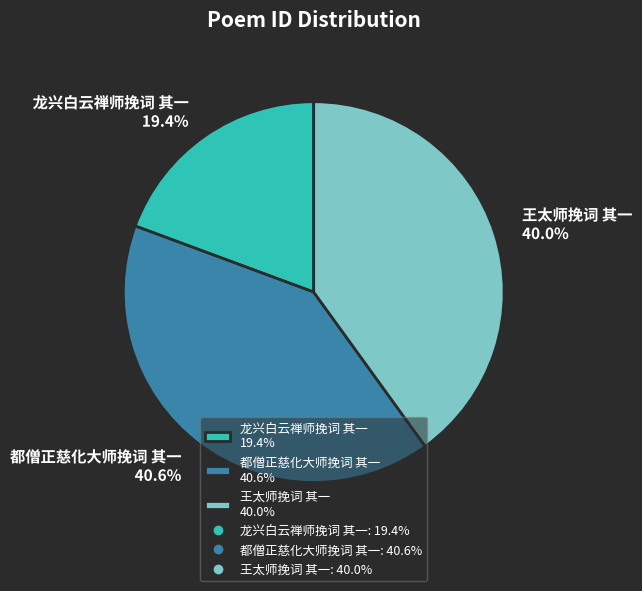

What percentage is the 龙兴白云禅师挽词 其一 slice, to the nearest percent?

19%